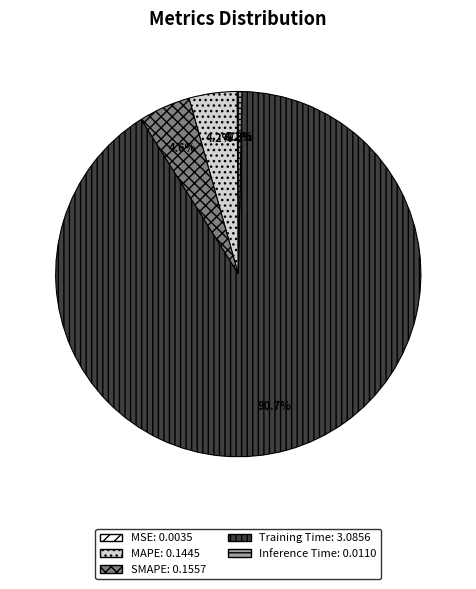

Which slice represents more than half of the pie?

Training Time